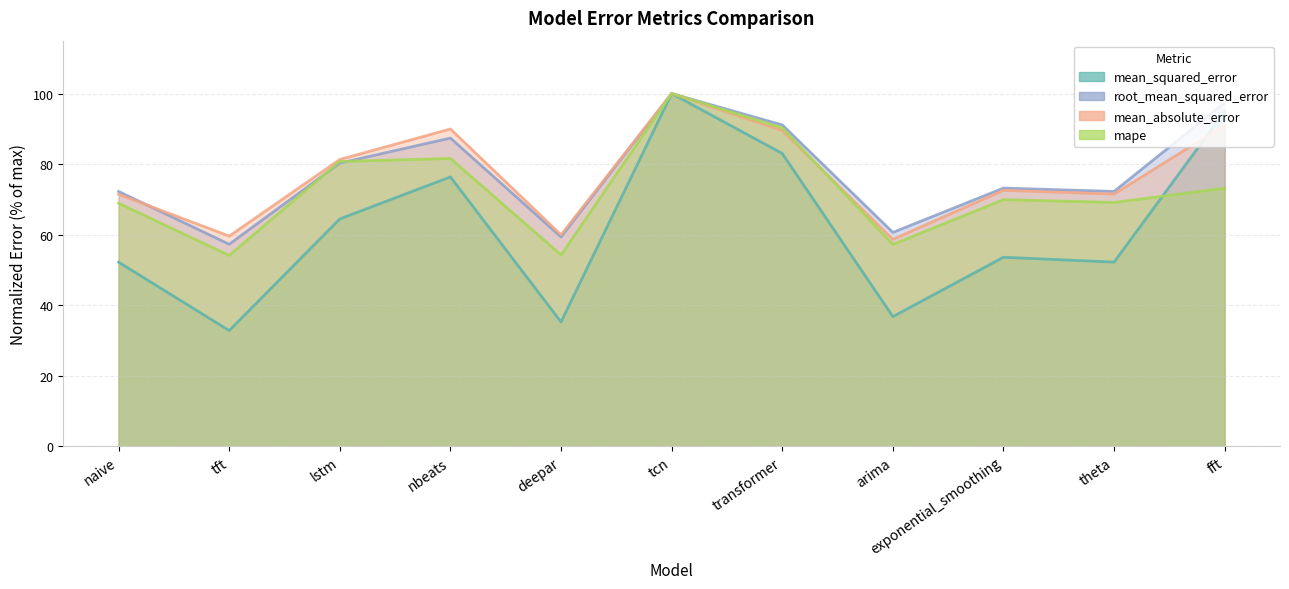

Which series changed the most between lstm and tcn?

mean_squared_error